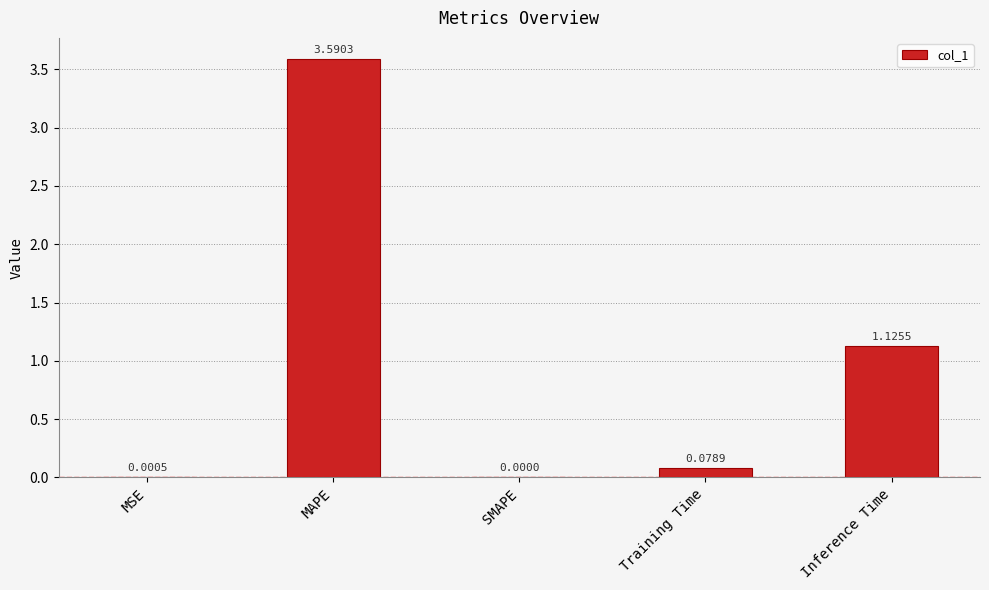

At which label is the value closest to 1?

Inference Time